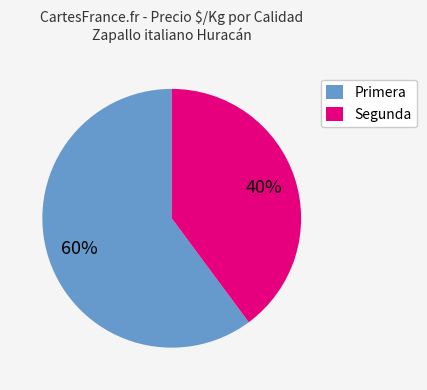

How many slices are in this pie chart?

2